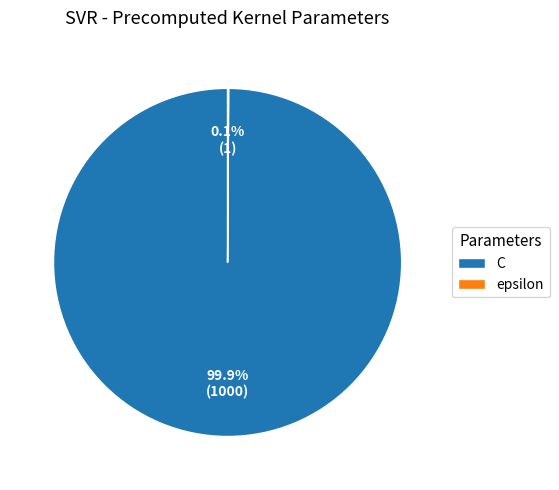

Which category has the biggest portion of the pie?

C